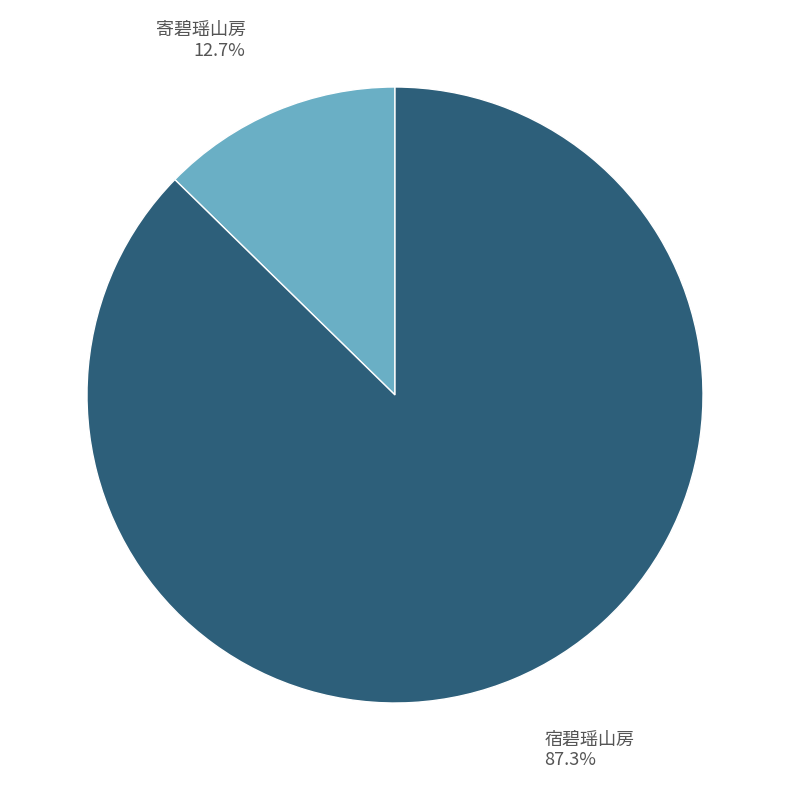

Approximately how many times larger is the value at 宿碧瑶山房 87.3% compared to 寄碧瑶山房 12.7%?

6.9